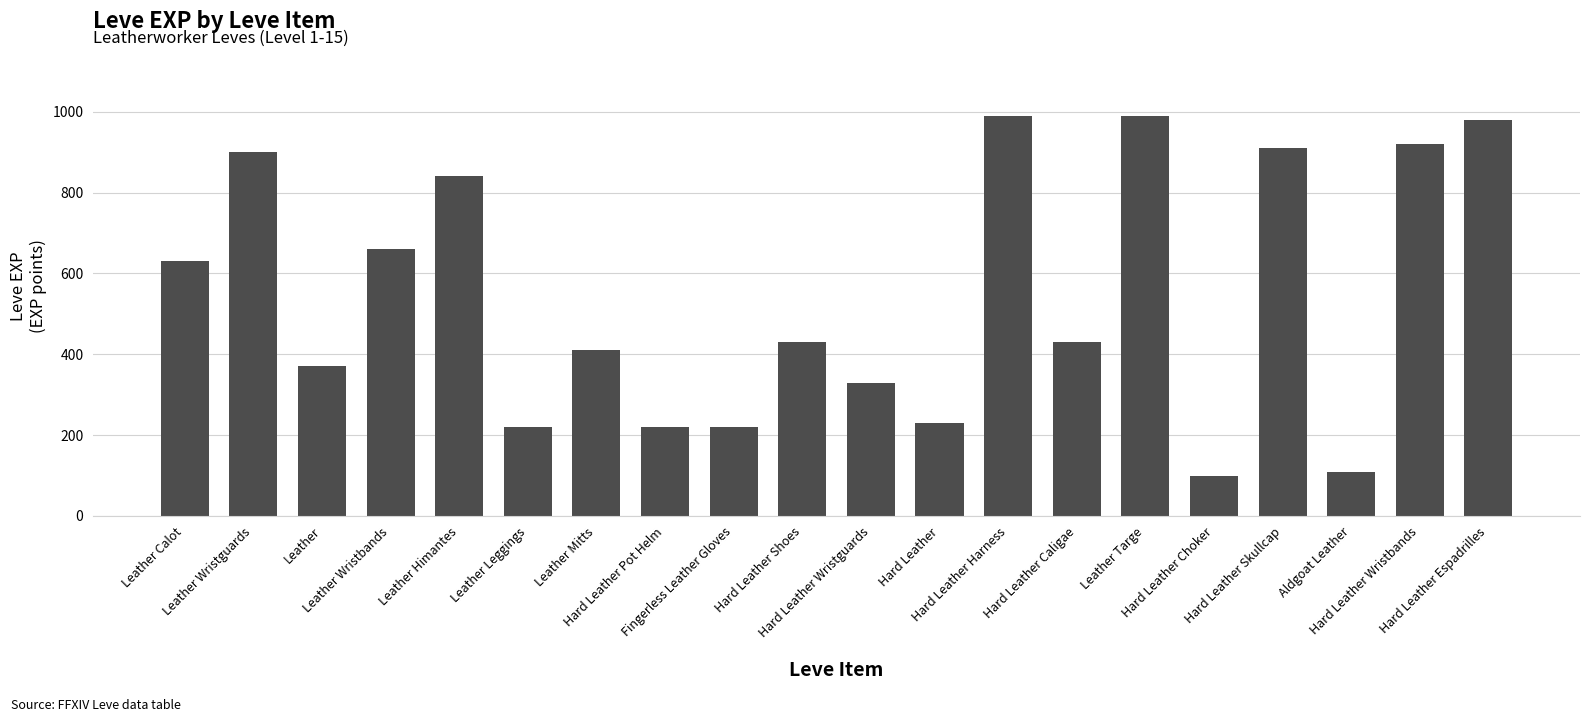

What is the smallest value displayed?

100